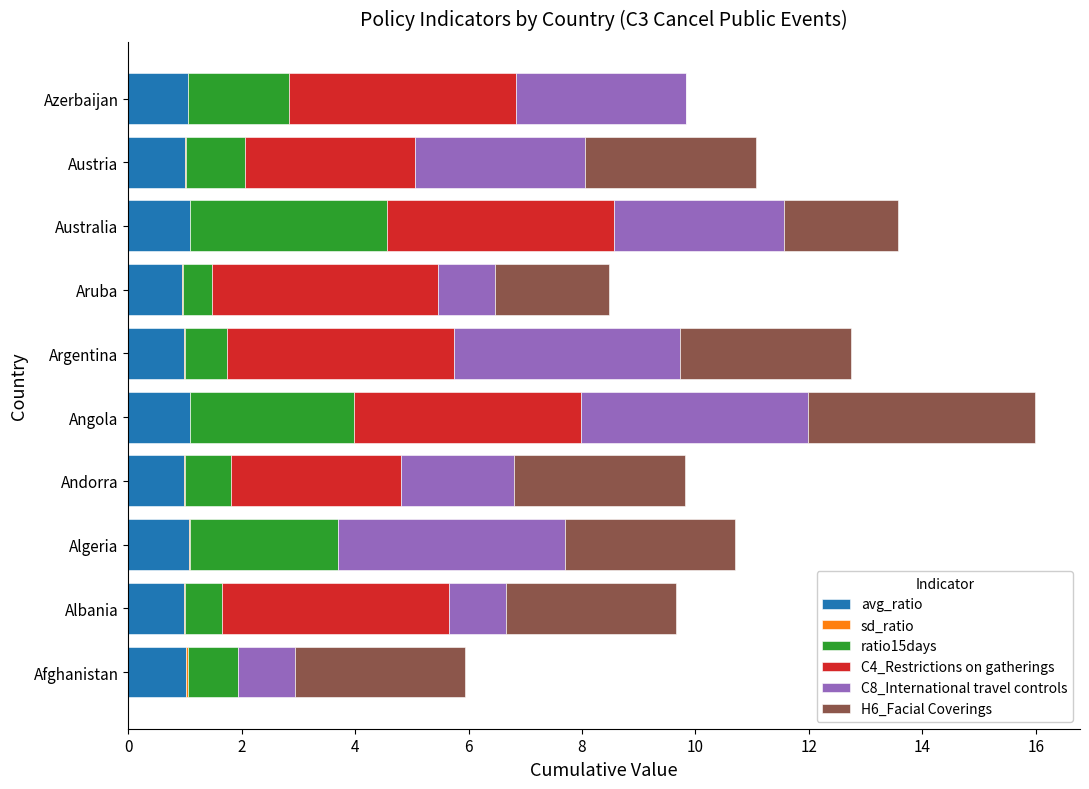

What is the highest value of the avg_ratio series?

1.1